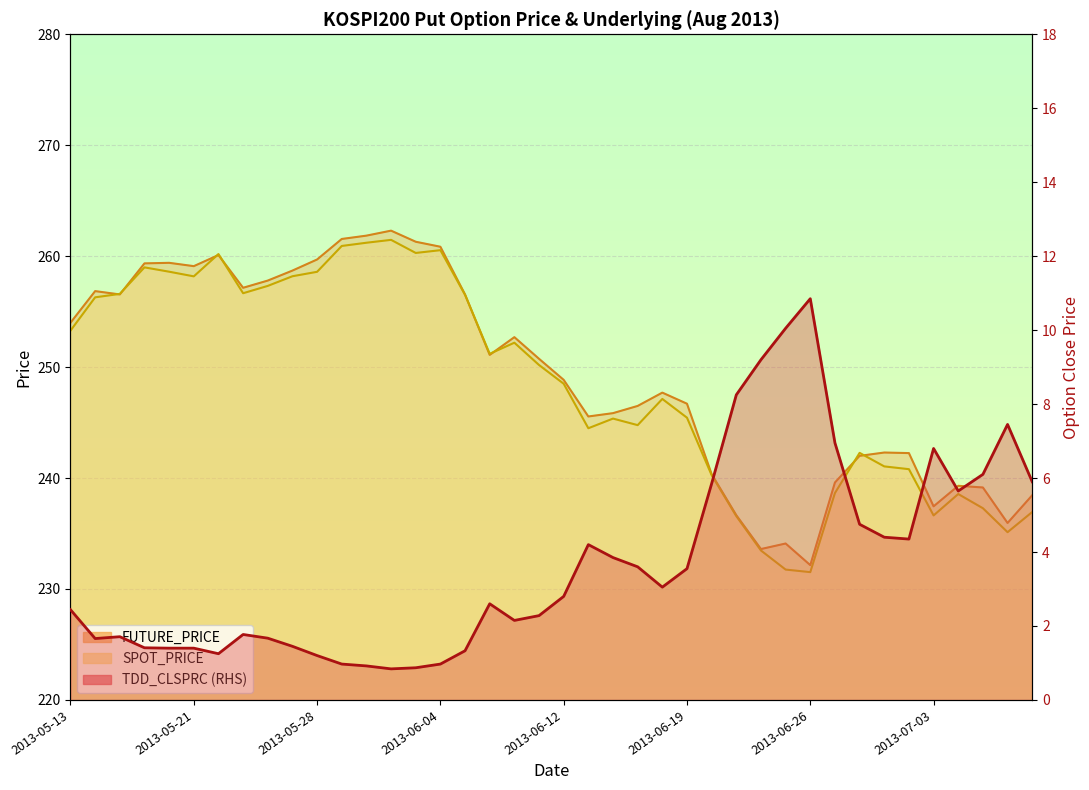

True or false: TDD_CLSPRC and FUTURE_PRICE cross at least once.

False